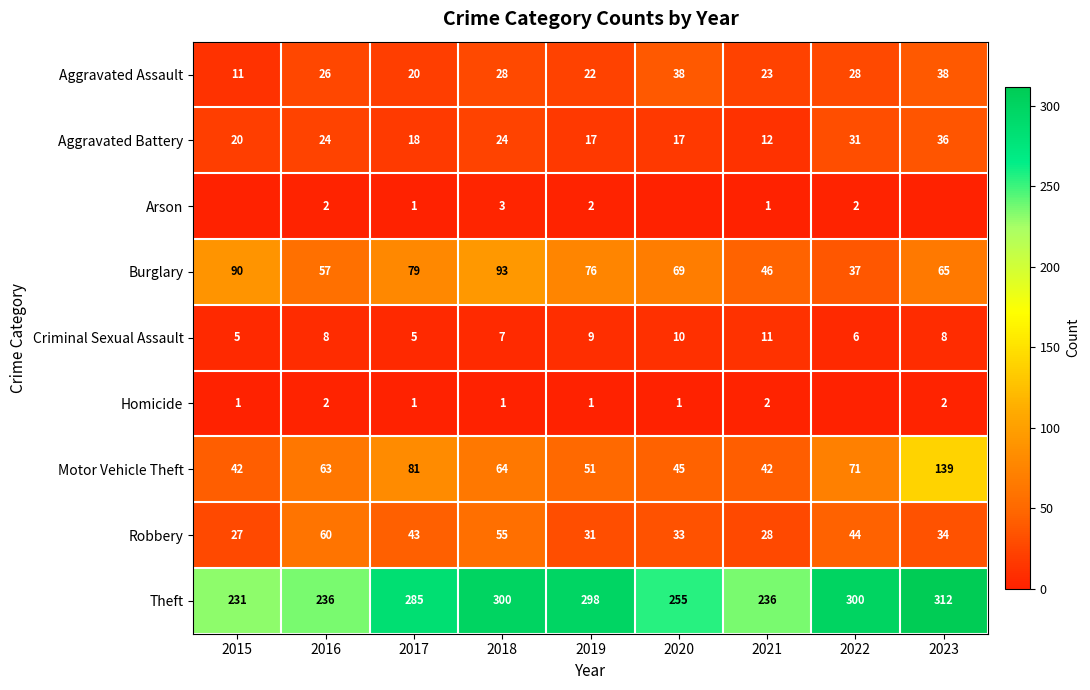

List the labels in order of Burglary value, smallest first.

2022, 2021, 2016, 2023, 2020, 2019, 2017, 2015, 2018